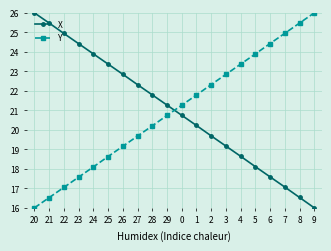

At 3, list the series in order from largest to smallest.

Y, X